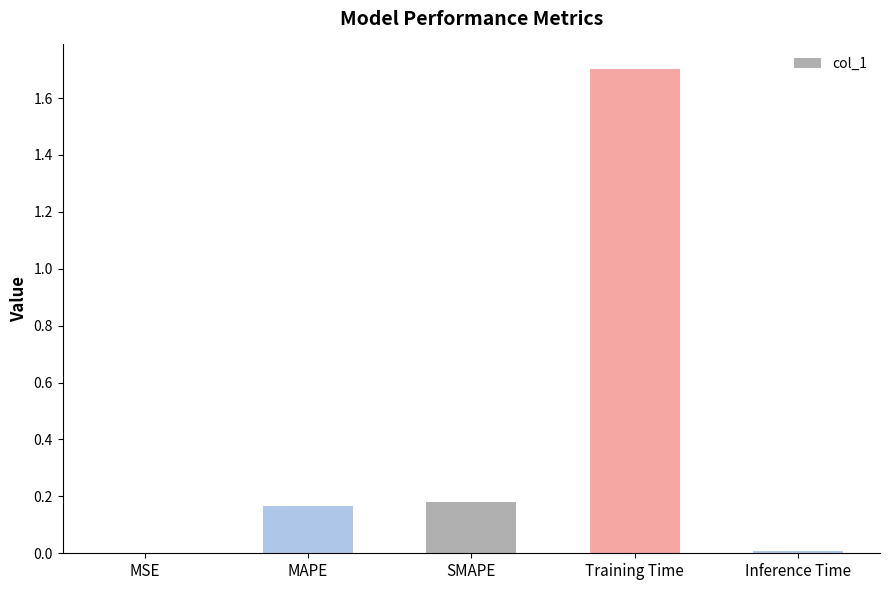

True or false: the data shows 1.7 at Training Time.

True